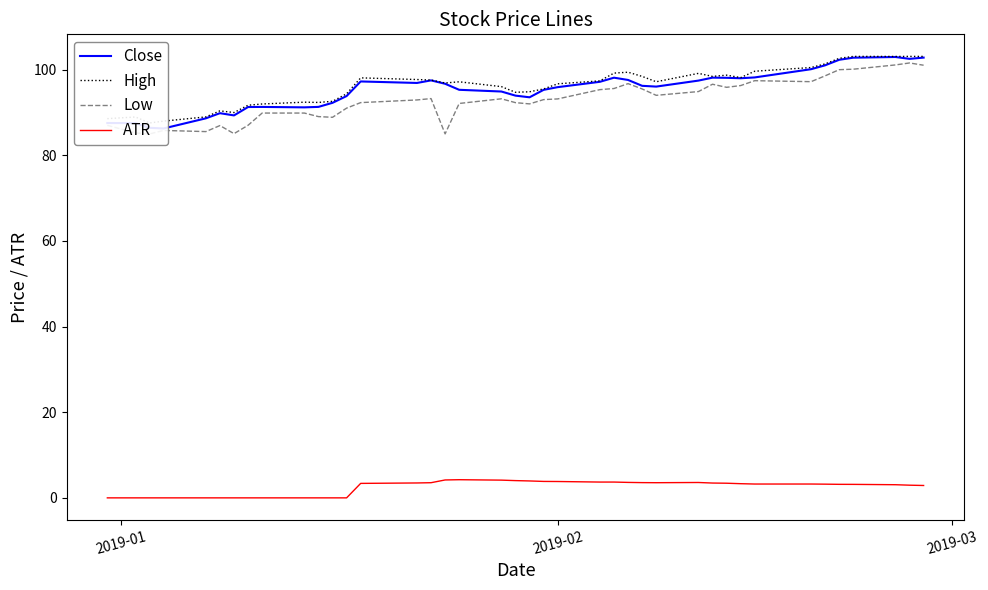

How many values in the Close series are below 96?

19